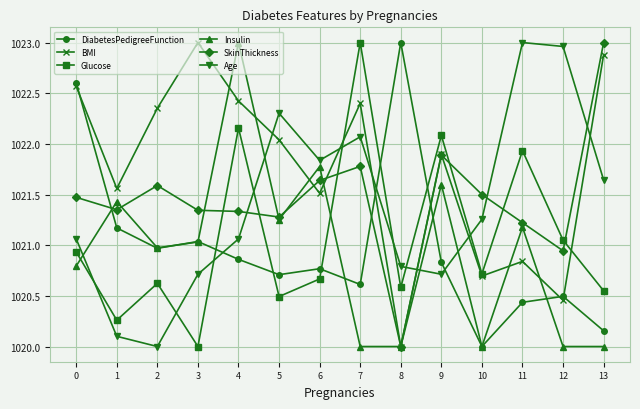

What is the value of the Glucose point at the 10th from the left?

1022.1